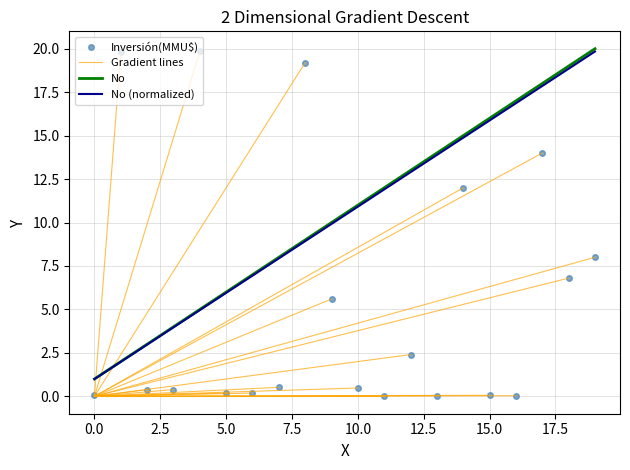

What is the maximum value for No (normalized)?

19.8